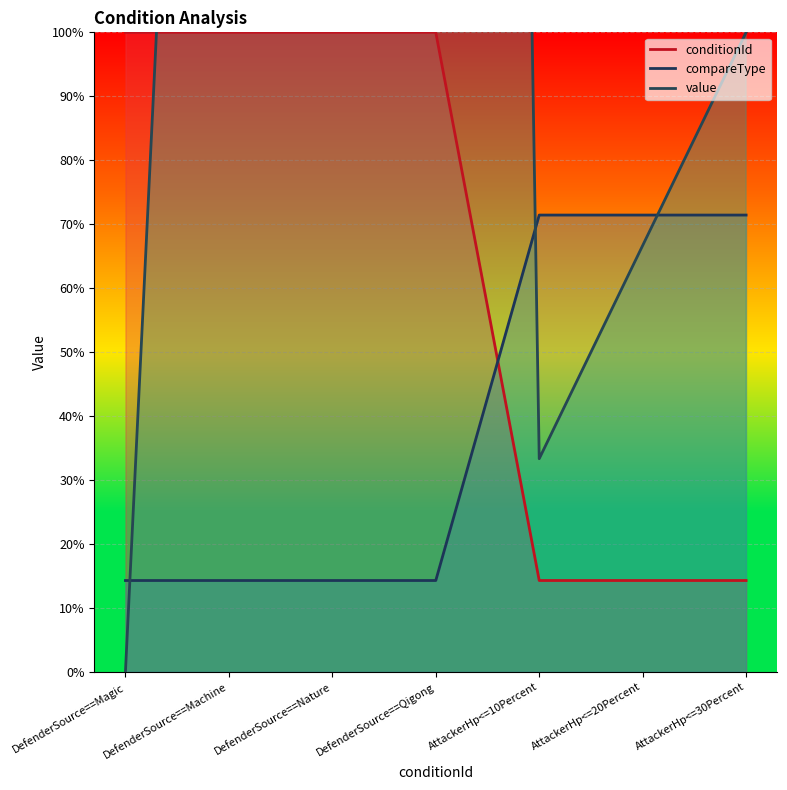

What position from the right is AttackerHp<=30Percent?

1